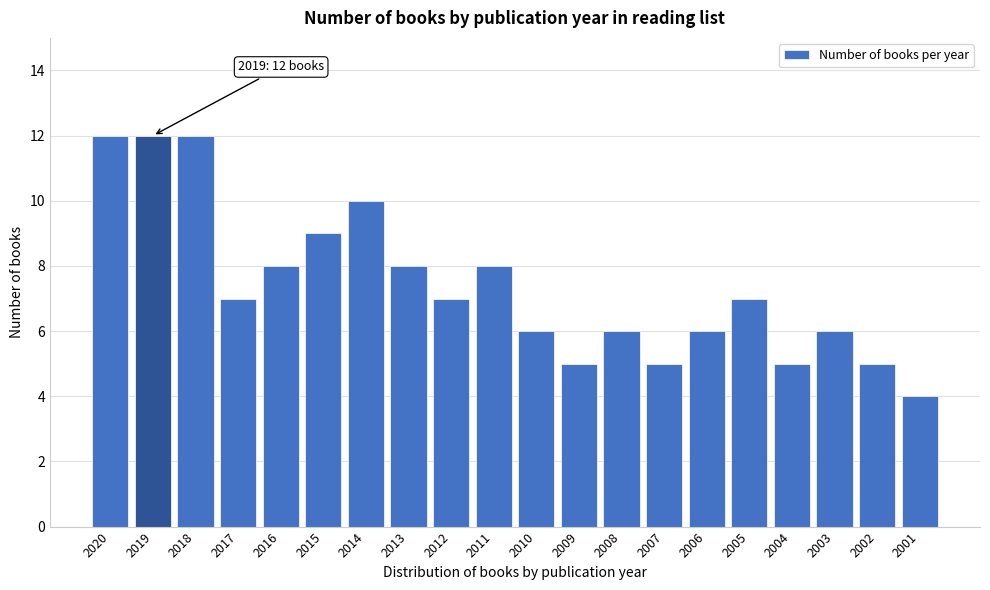

Reading left to right, transcribe all the data shown in this chart.

2020=12	2019=12	2018=12	2017=7	2016=8	2015=9	2014=10	2013=8	2012=7	2011=8	2010=6	2009=5	2008=6	2007=5	2006=6	2005=7	2004=5	2003=6	2002=5	2001=4